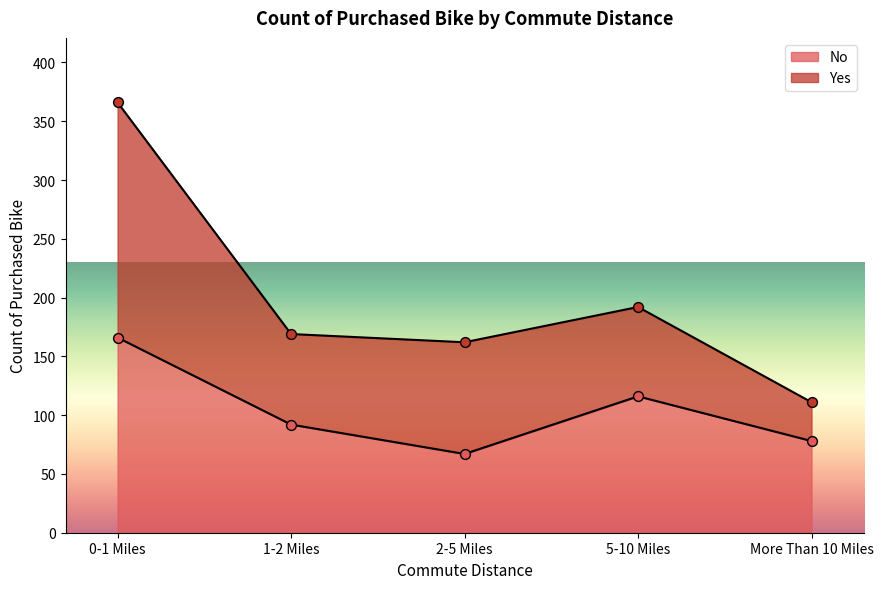

What is the ratio of the value at More Than 10 Miles to the value at 1-2 Miles?

0.8